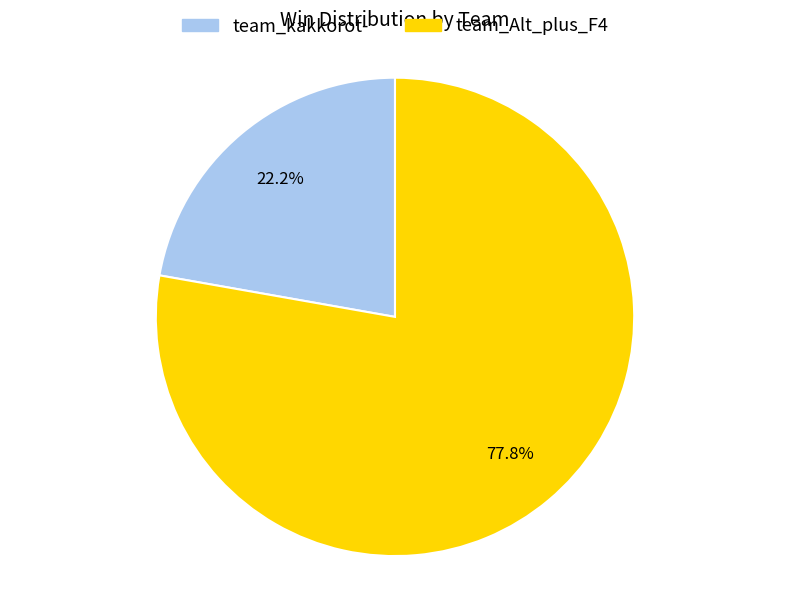

What portion of the pie excludes team_Alt_plus_F4?

22.2%